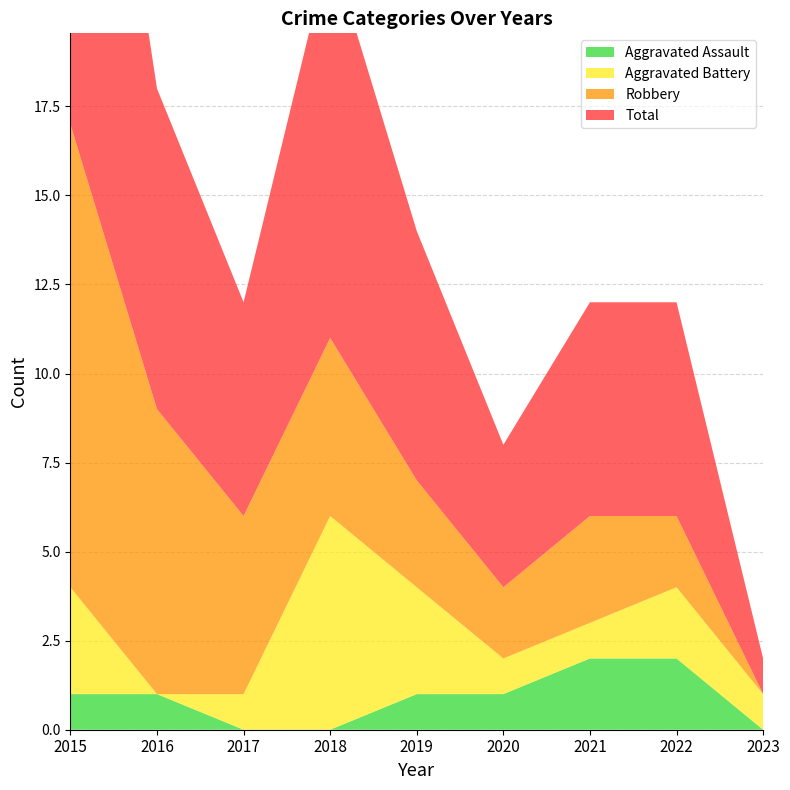

Reading left to right, what are all the values shown in this chart?

Aggravated Assault: 1	1	0	0	1	1	2	2	0
Aggravated Battery: 3	0	1	6	3	1	1	2	1
Robbery: 13	8	5	5	3	2	3	2	0
Total: 17	9	6	11	7	4	6	6	1